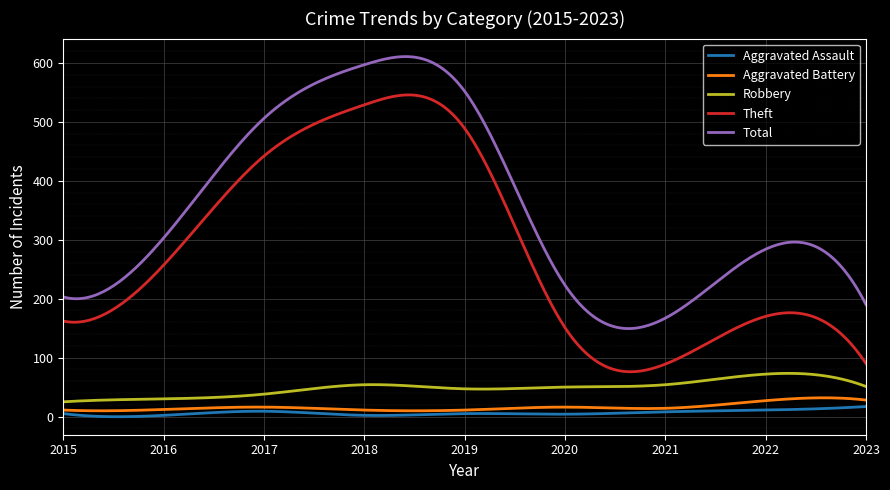

What is the minimum value for Aggravated Assault?

-0.3